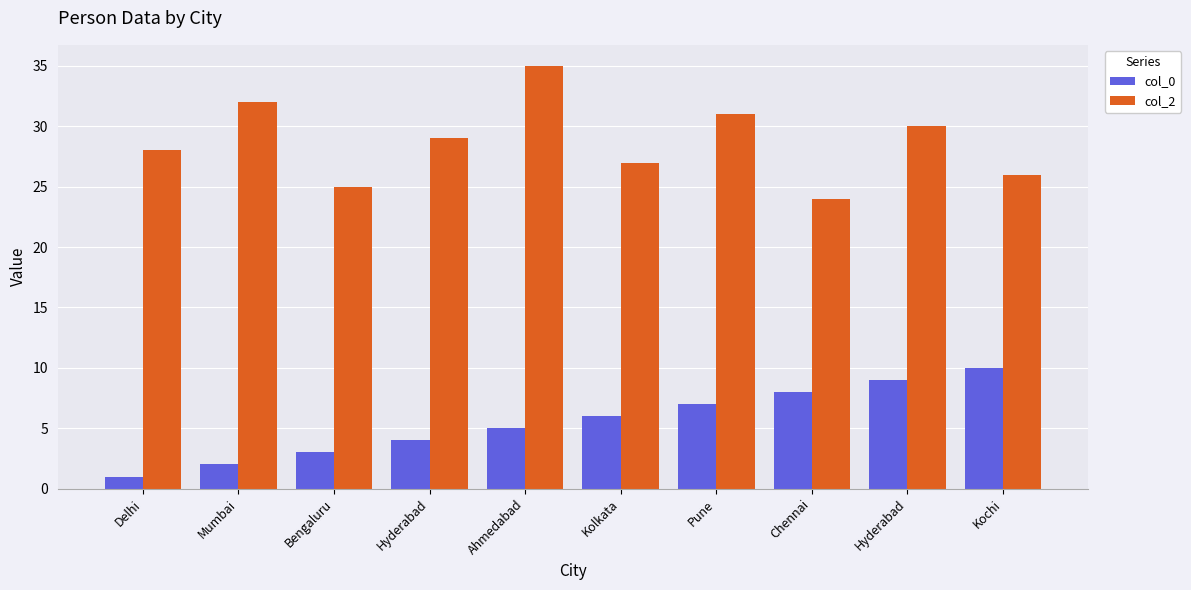

Reading left to right, extract all data points from this chart.

col_0: Delhi=1	Mumbai=2	Bengaluru=3	Hyderabad=4	Ahmedabad=5	Kolkata=6	Pune=7	Chennai=8	Hyderabad=9	Kochi=10
col_2: Delhi=28	Mumbai=32	Bengaluru=25	Hyderabad=29	Ahmedabad=35	Kolkata=27	Pune=31	Chennai=24	Hyderabad=30	Kochi=26